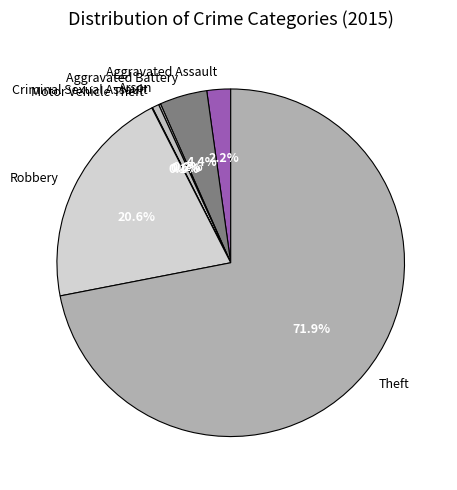

What percentage do Robbery and Aggravated Assault together represent?

22.8%